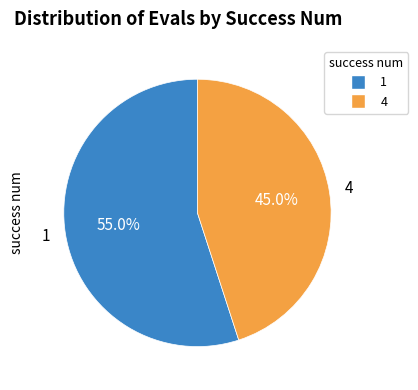

Which slice is the smallest?

4